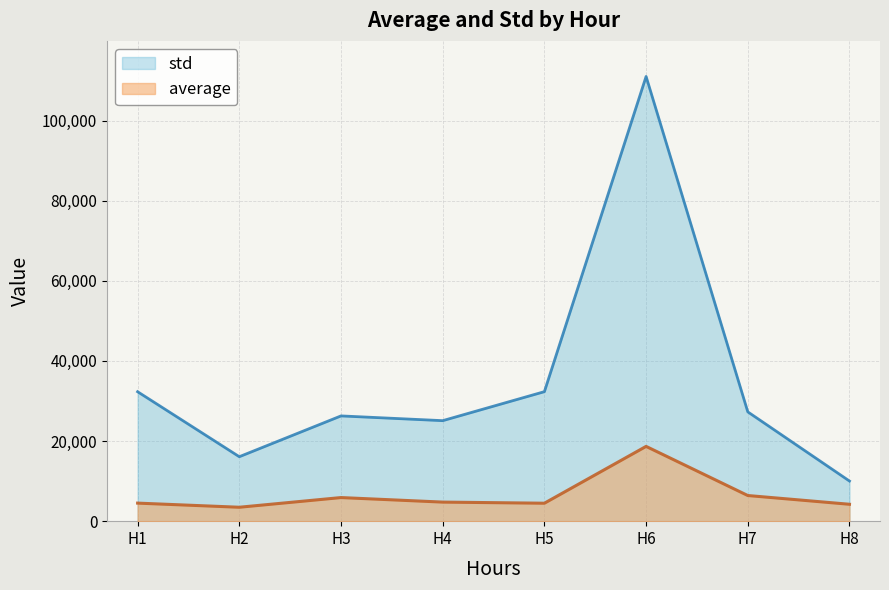

Which series has the largest total across all categories?

std